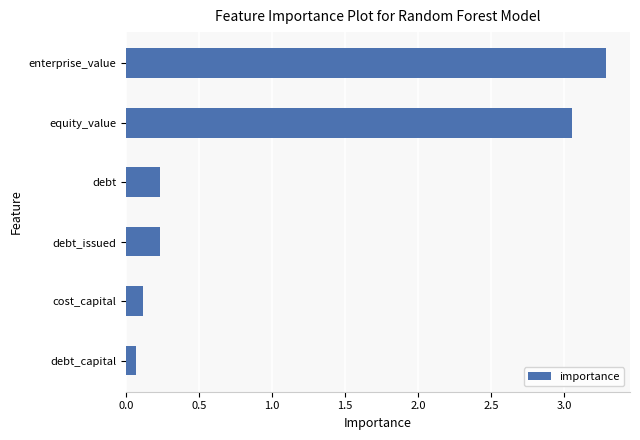

Between debt and equity_value, which is larger?

equity_value